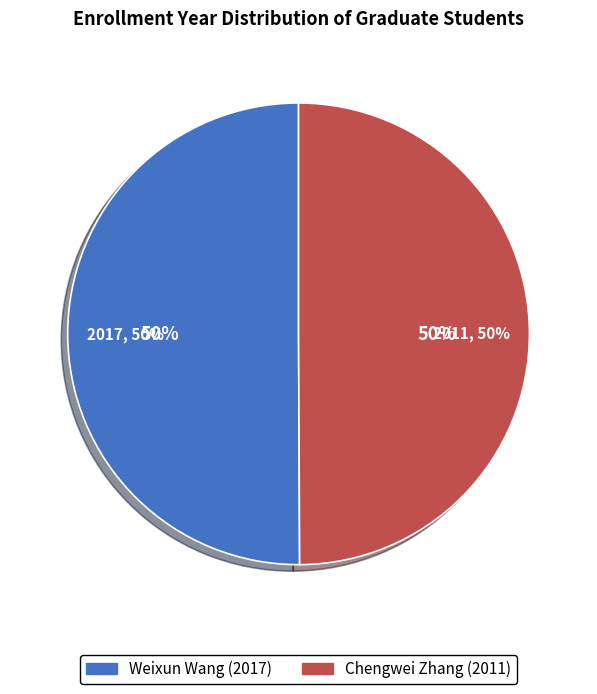

What percentage is the Weixun Wang (2017) slice, to the nearest percent?

50%